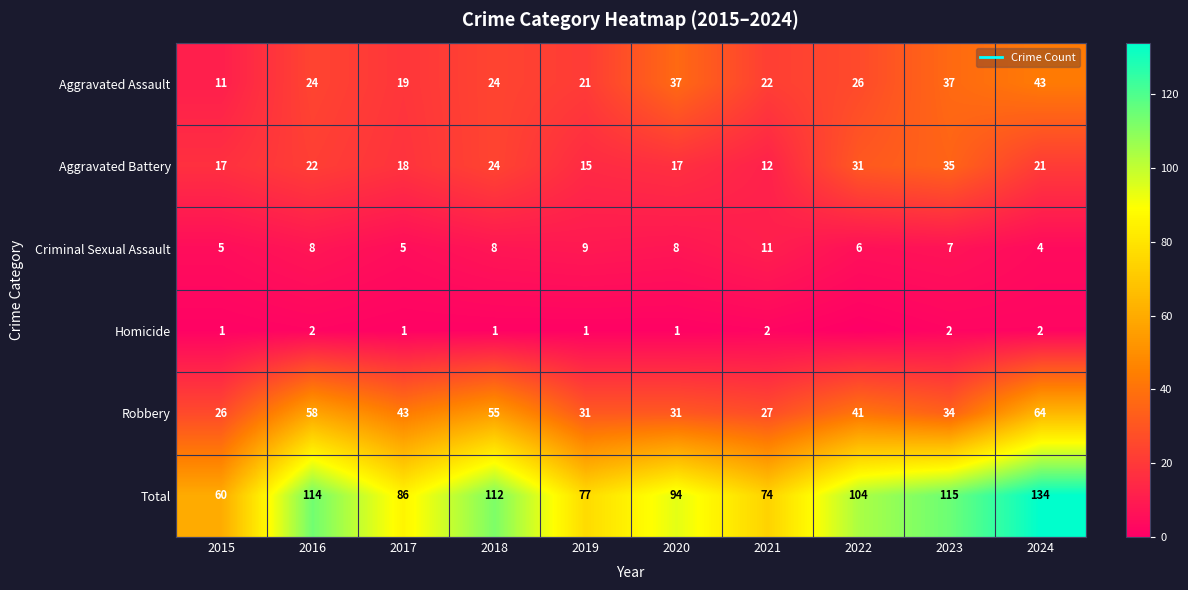

Between 2021 and 2020, which is larger?

2020